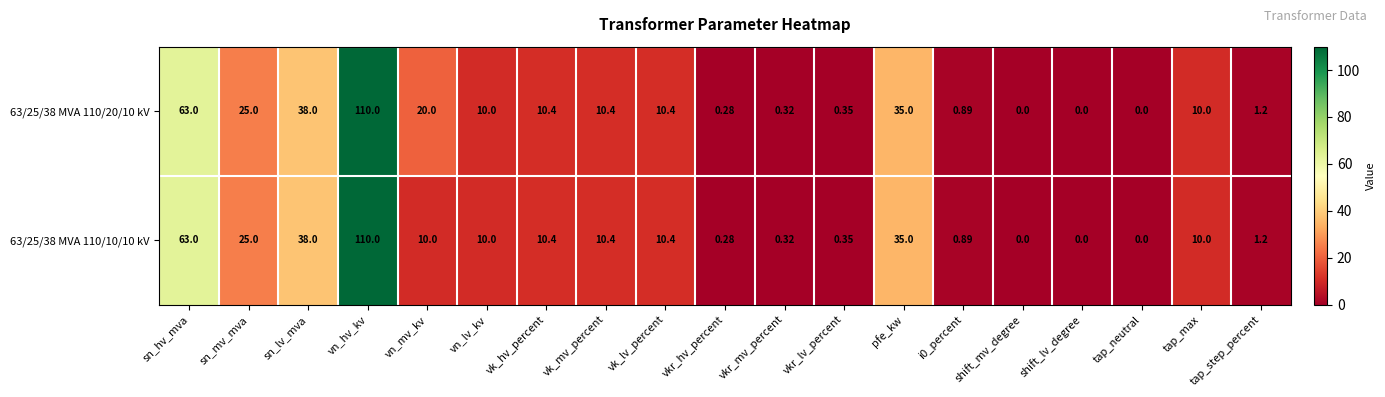

Where is 63/25/38 MVA 110/20/10 kV nearest to the value 55?

sn_hv_mva